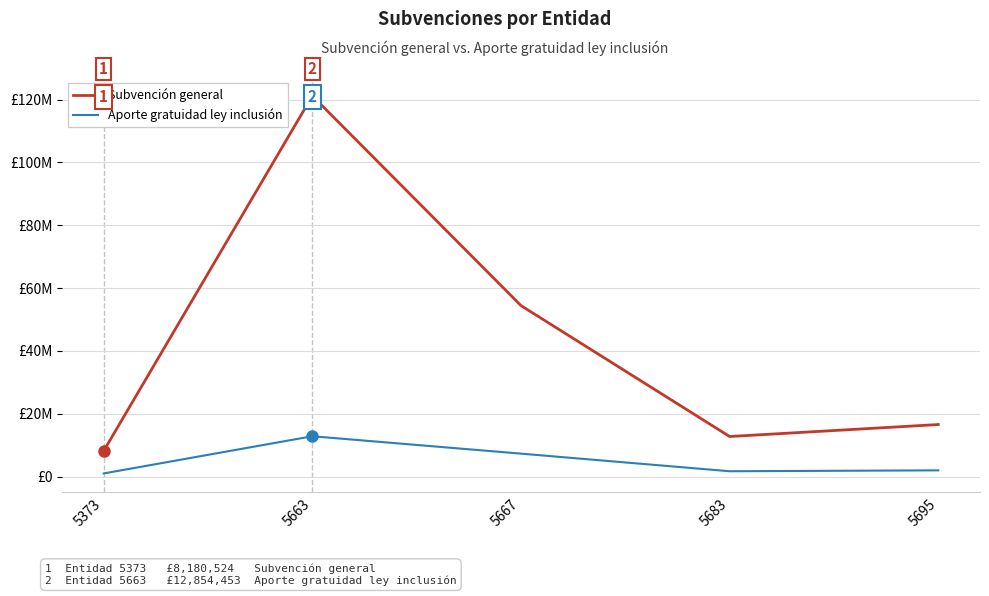

Reading left to right, extract all data points from this chart.

Subvención general: 8180524	121188296	54436301	12766728	16580952
Aporte gratuidad ley inclusión: 1016063	12854453	7319462	1714822	2000000